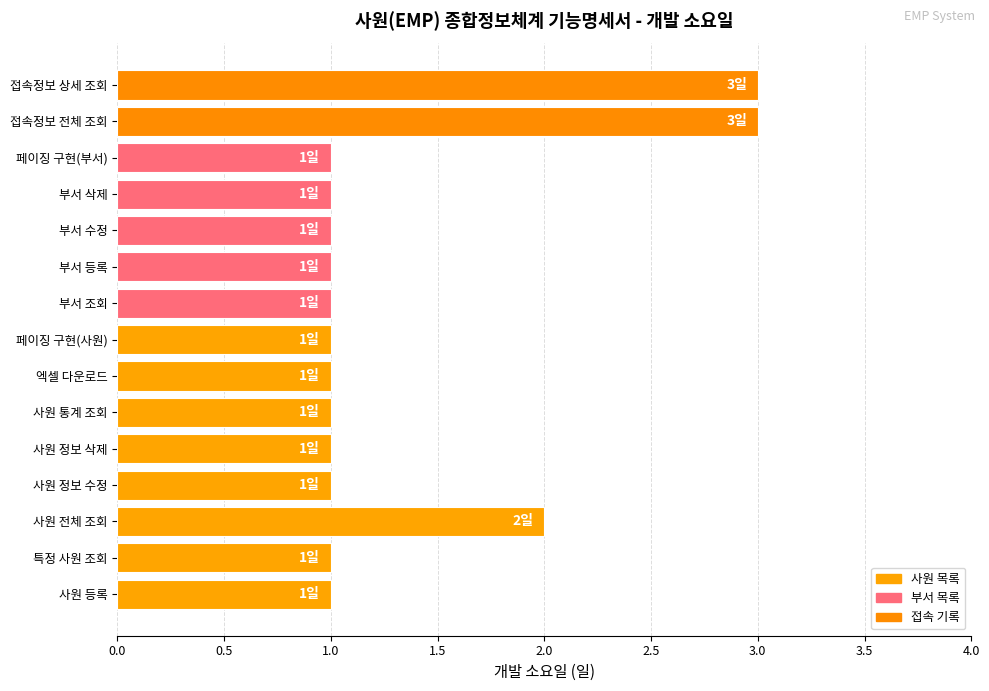

What is the greatest value displayed?

3